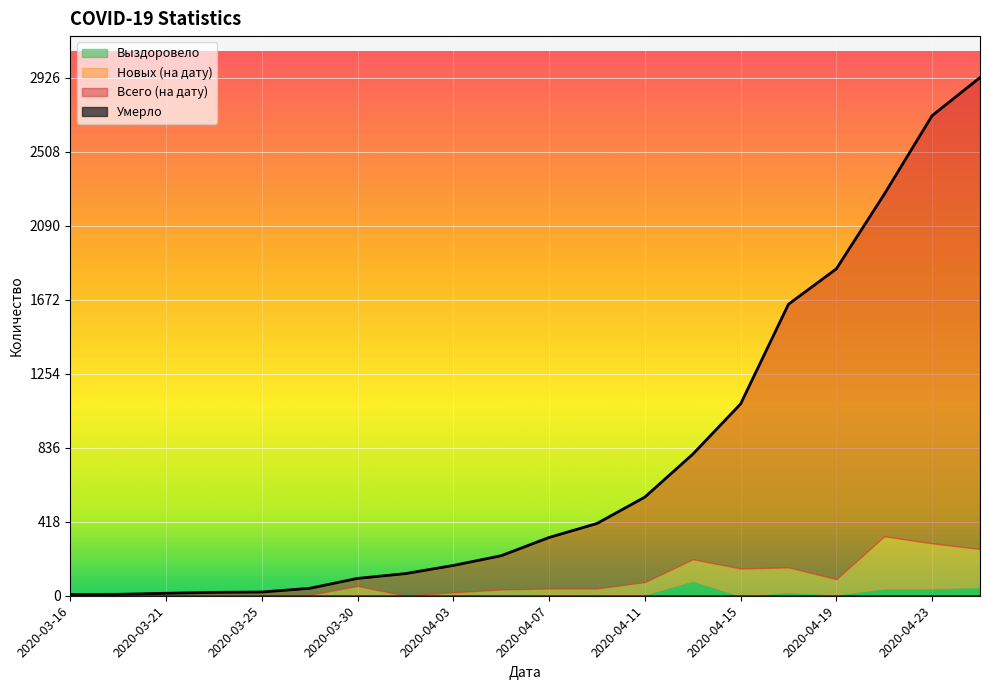

Which has a higher value, 2020-04-17 or 2020-03-25?

2020-04-17